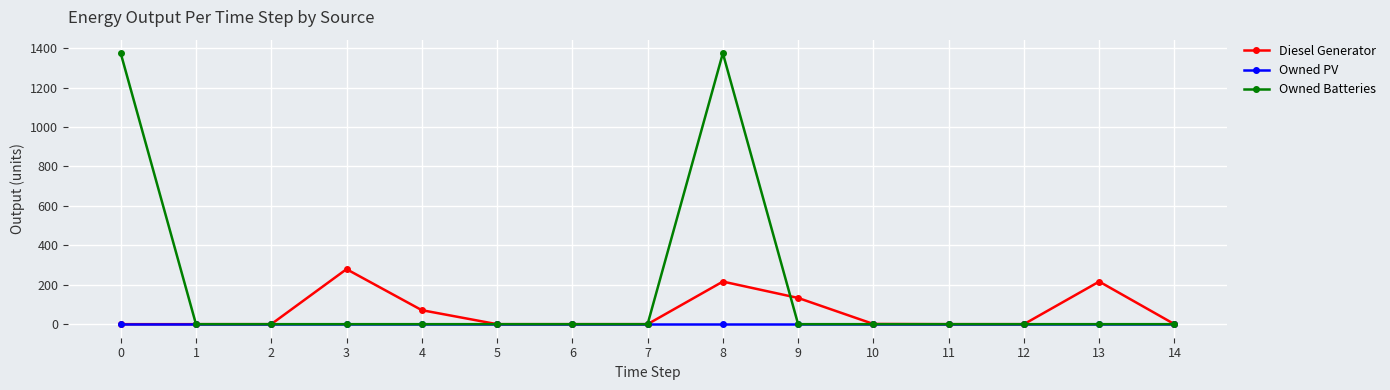

What are all the series names shown in the legend?

Diesel Generator, Owned PV, Owned Batteries